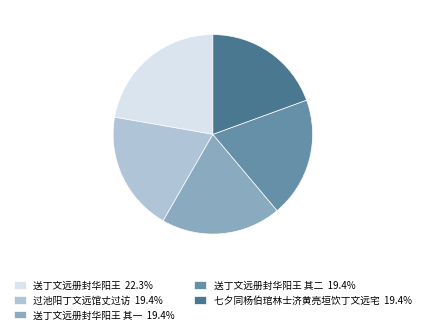

Approximately how many times larger is the value at 送丁文远册封华阳王 其二 19.4% compared to 七夕同杨伯琯林士济黄亮垣饮丁文远宅 19.4%?

1.0